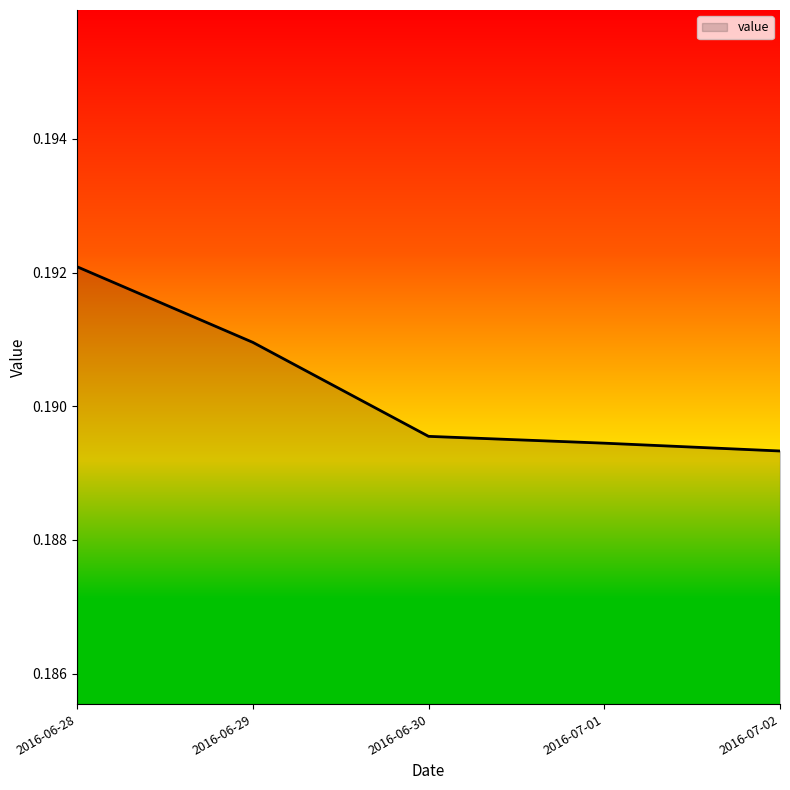

What position from the right is 2016-06-29?

4